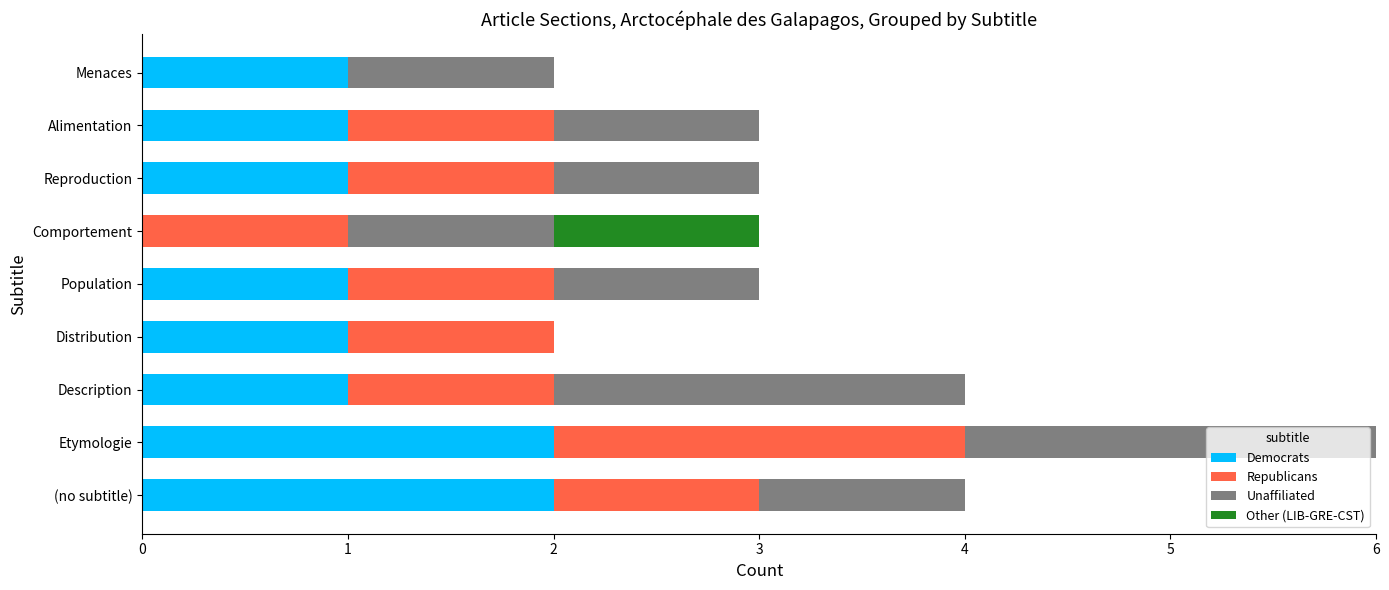

At which category is the sum across all series the highest?

Etymologie